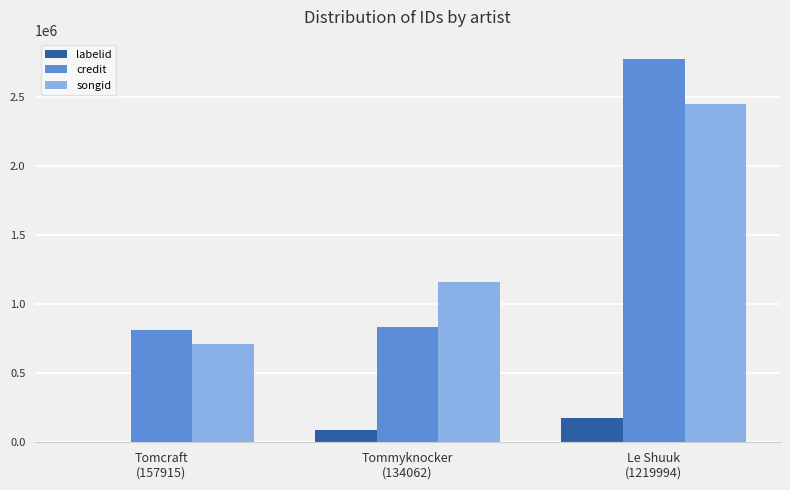

What is the total value across all series at Tommyknocker
(134062)?

2092827